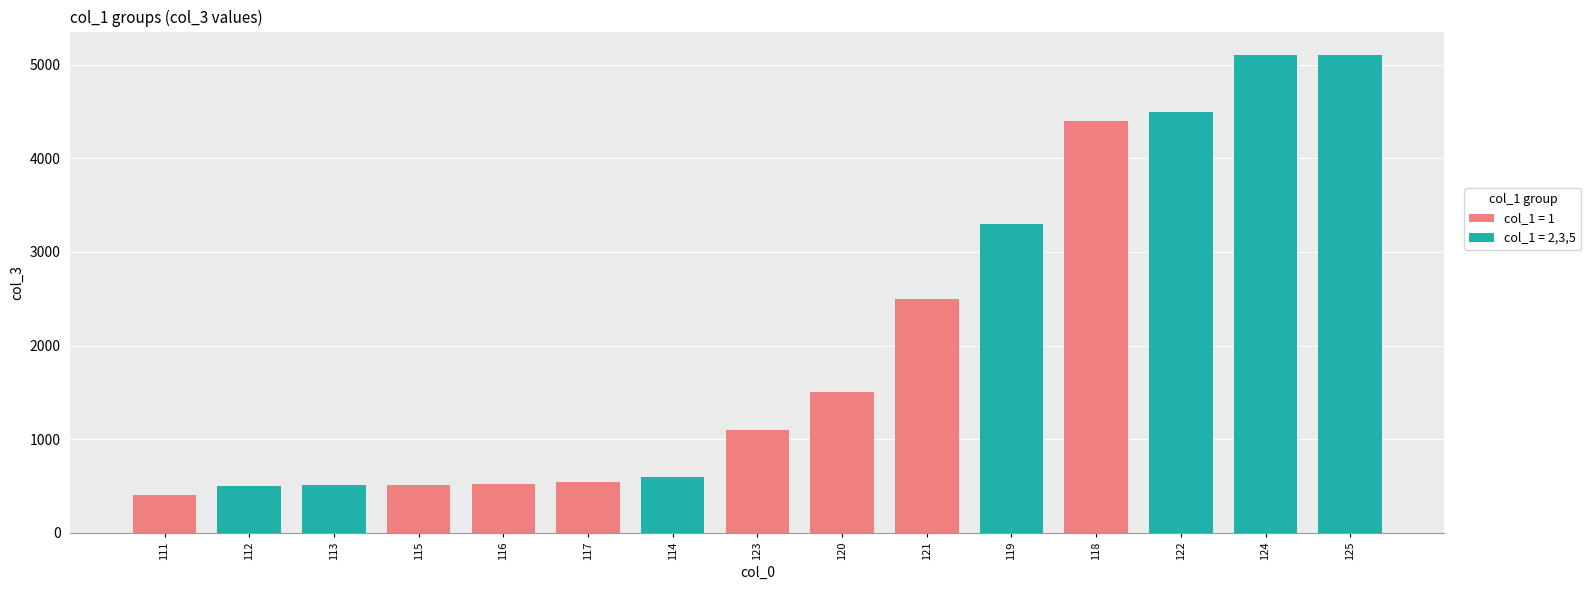

What is the label of the 4th bar from the right?

118